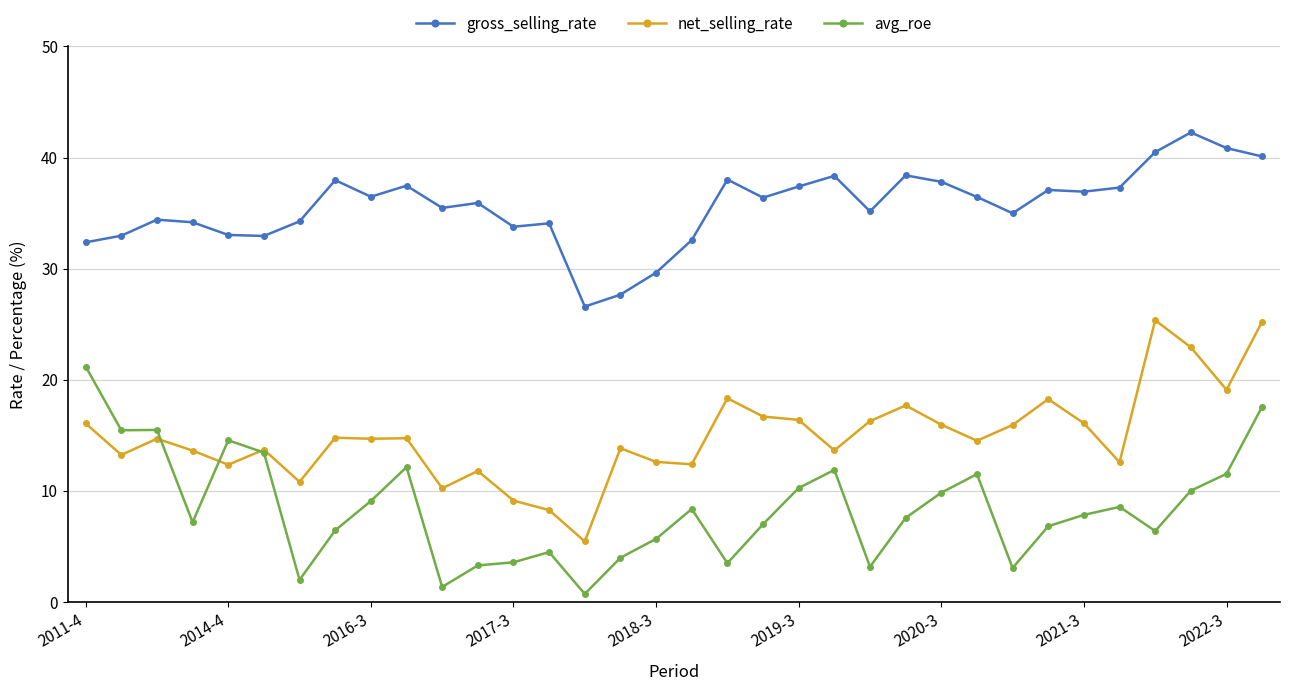

True or false: net_selling_rate has more than 1 interior local peaks.

True